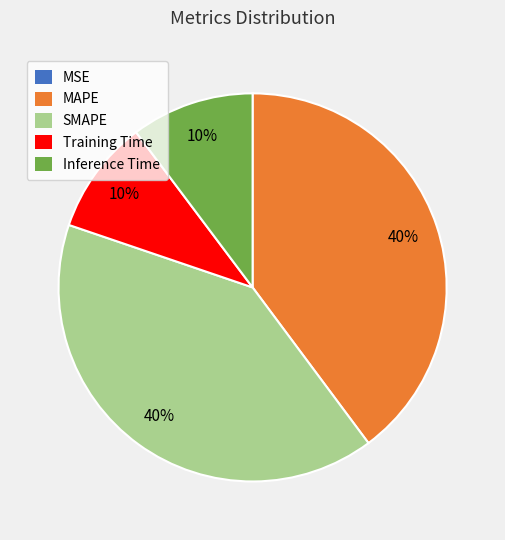

What percentage is the SMAPE slice, to the nearest percent?

40%